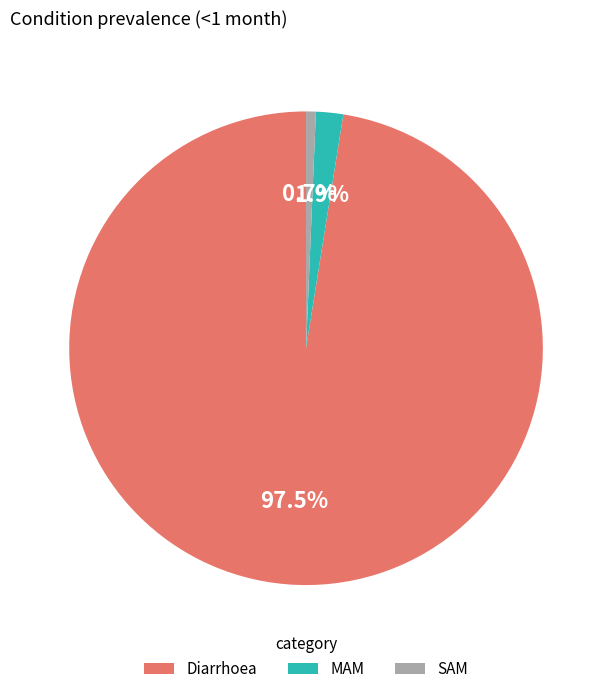

What is the total percentage of MAM and Diarrhoea?

99.3%